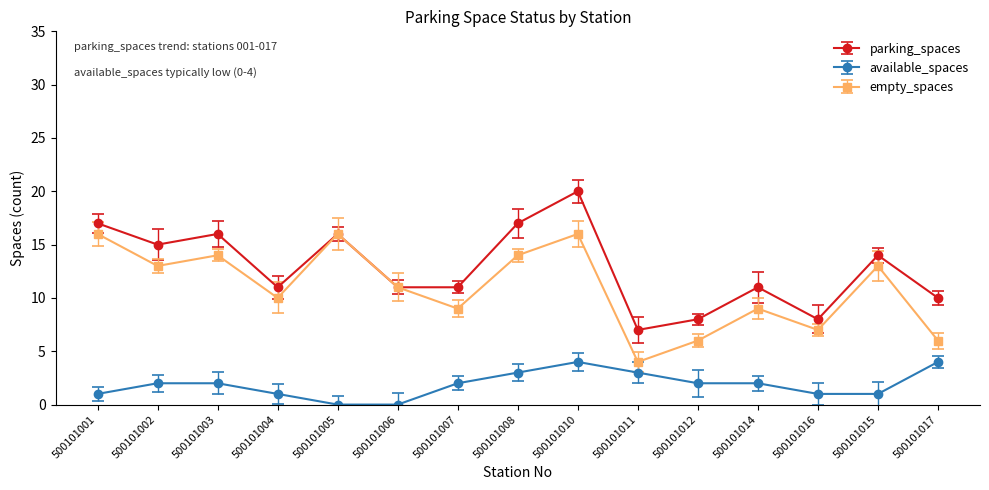

True or false: available_spaces and empty_spaces intersect in this chart.

False